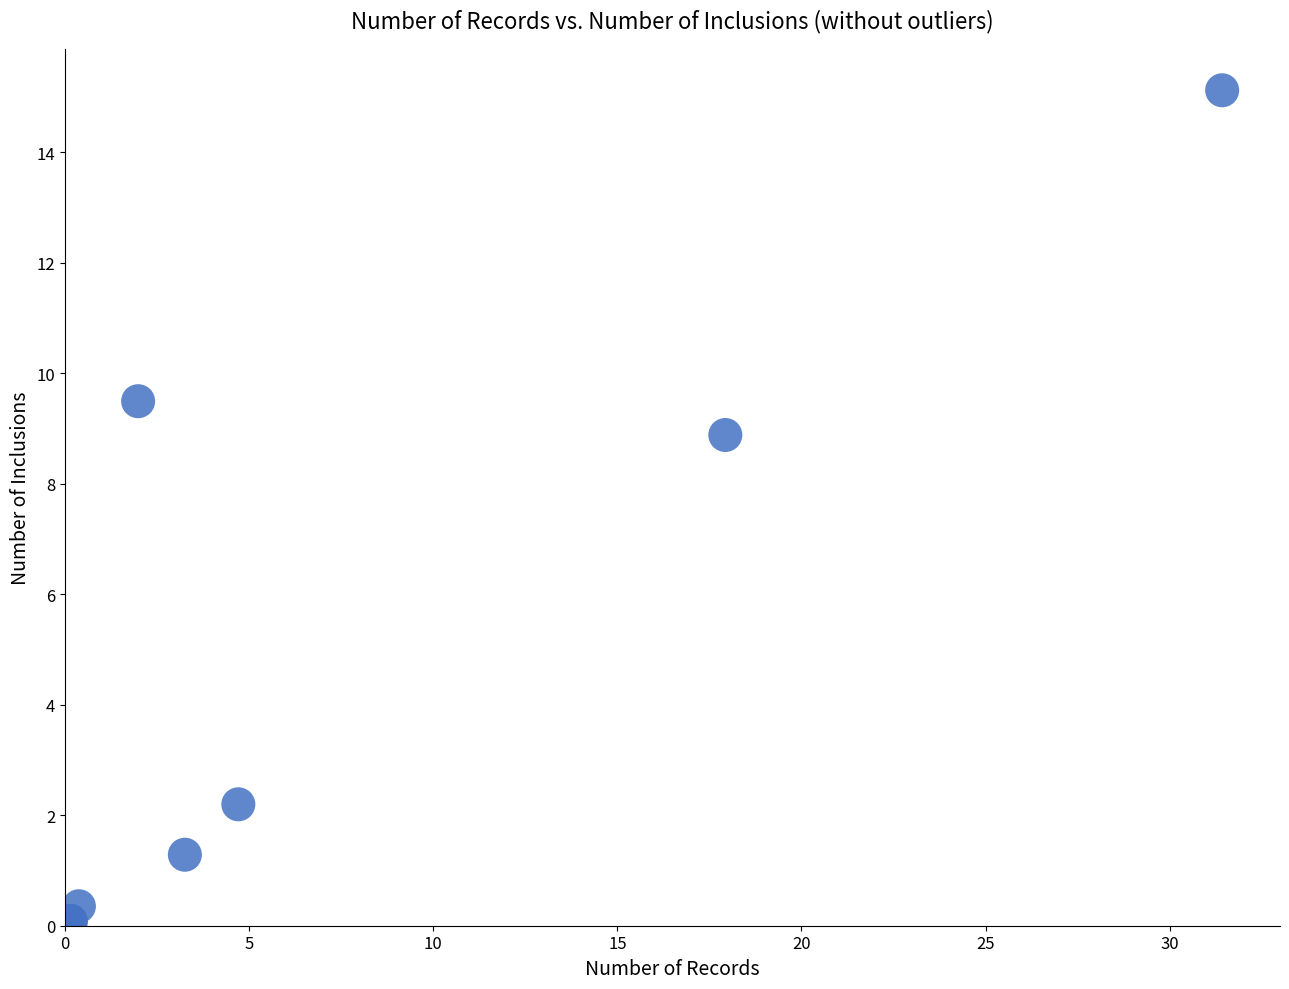

What Y value in the scatter plot is closest to 7?

8.9